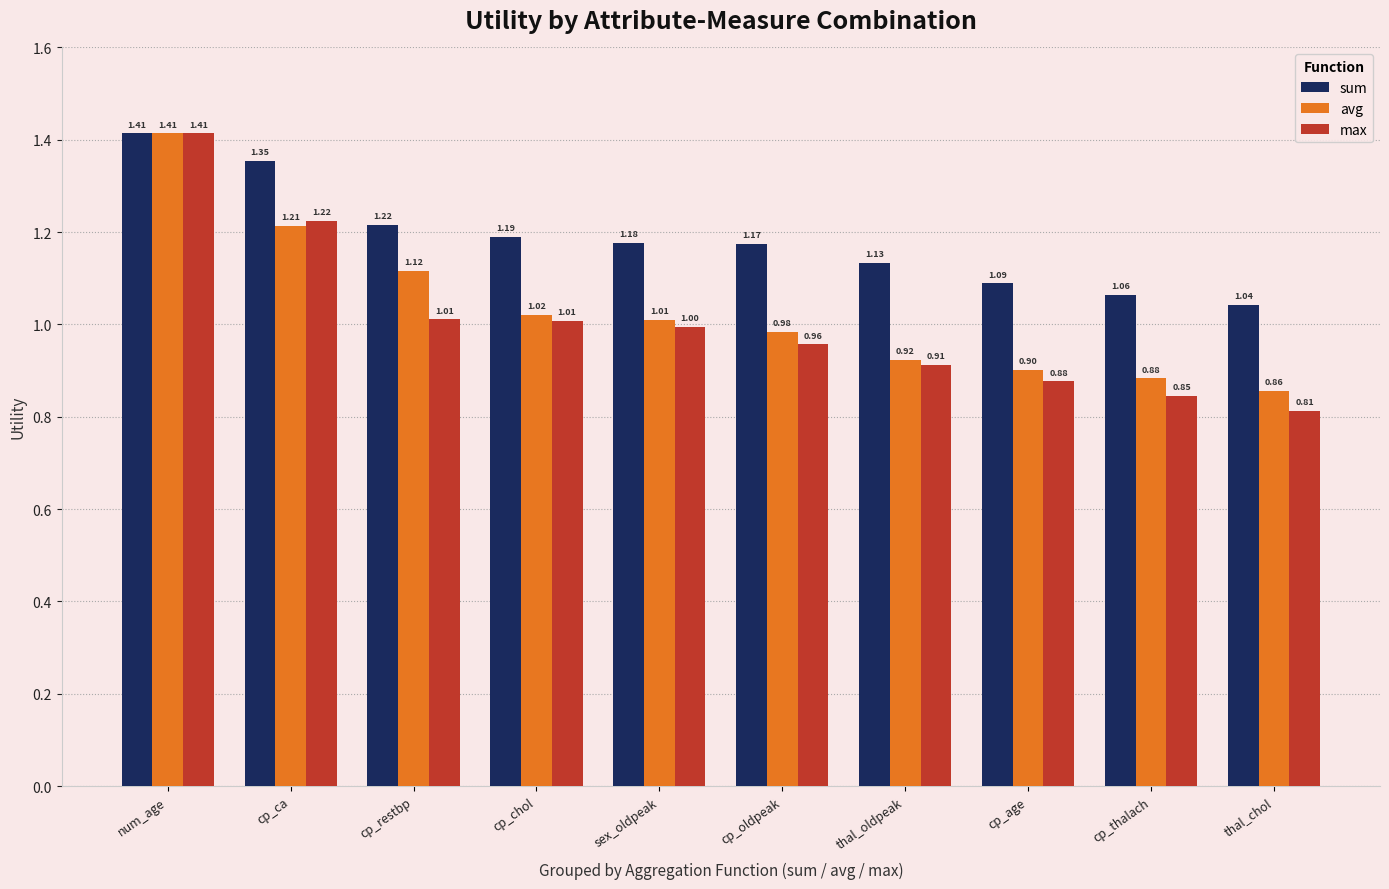

Which series has the largest range (max minus min)?

max